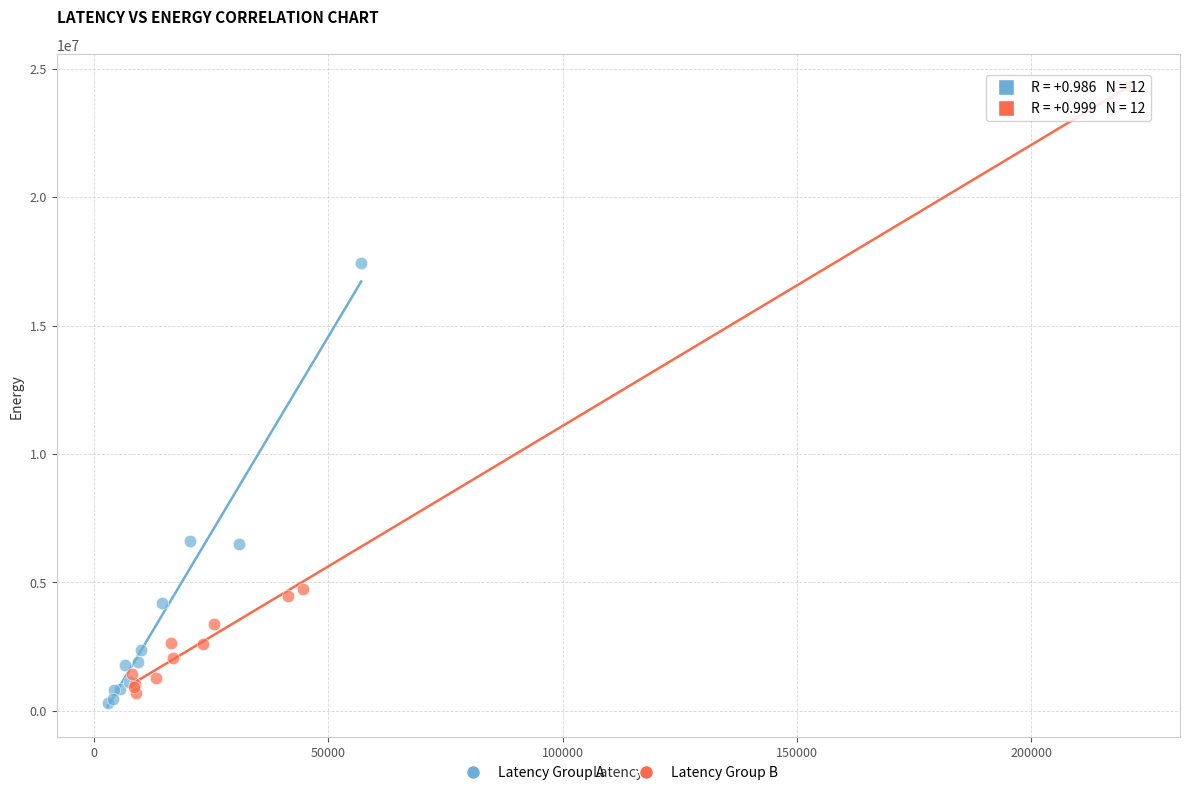

Which series has the widest spread of Y values?

Latency Group B